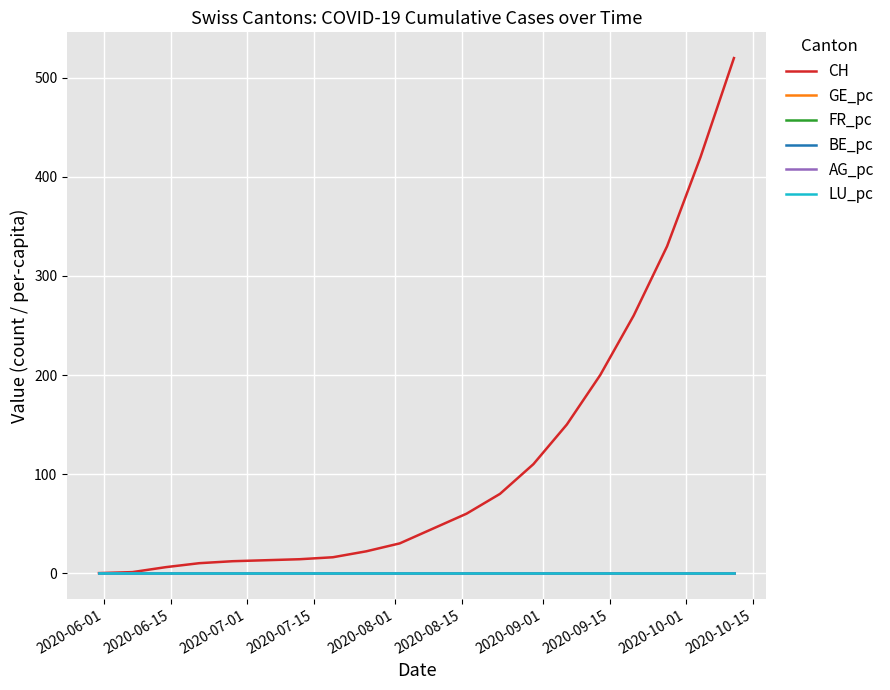

Which series has the largest total across all categories?

CH